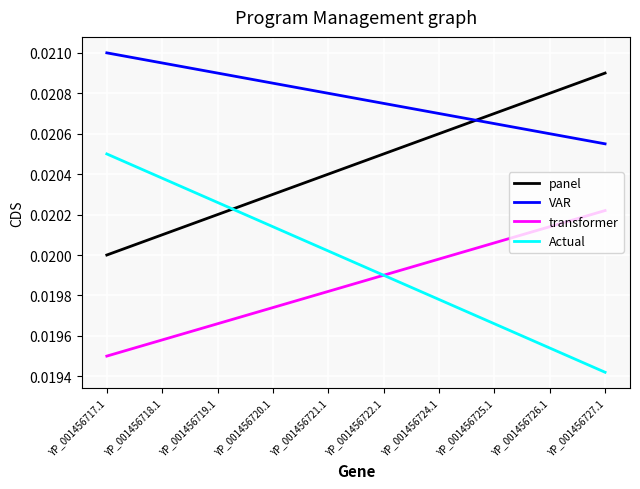

At which category does the chart reach its minimum across all series?

YP_001456727.1